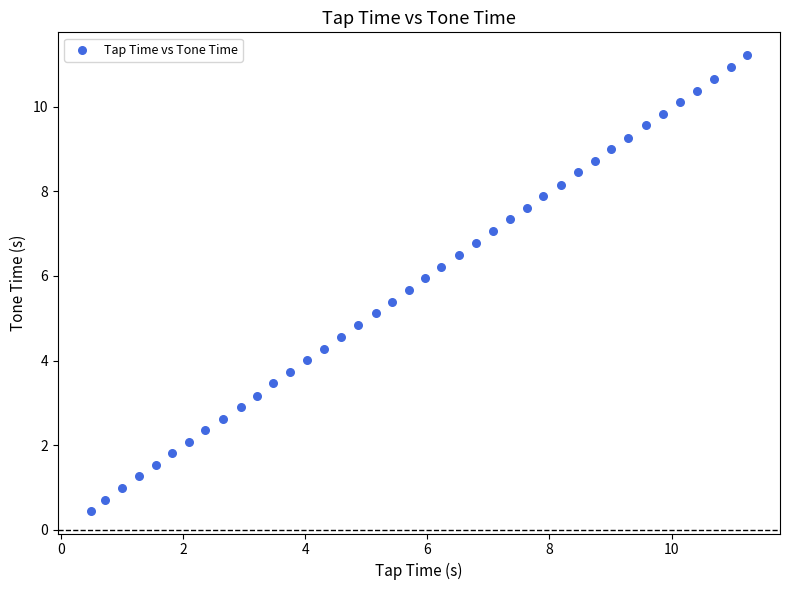

What is the range of X values (max minus min)?

10.8